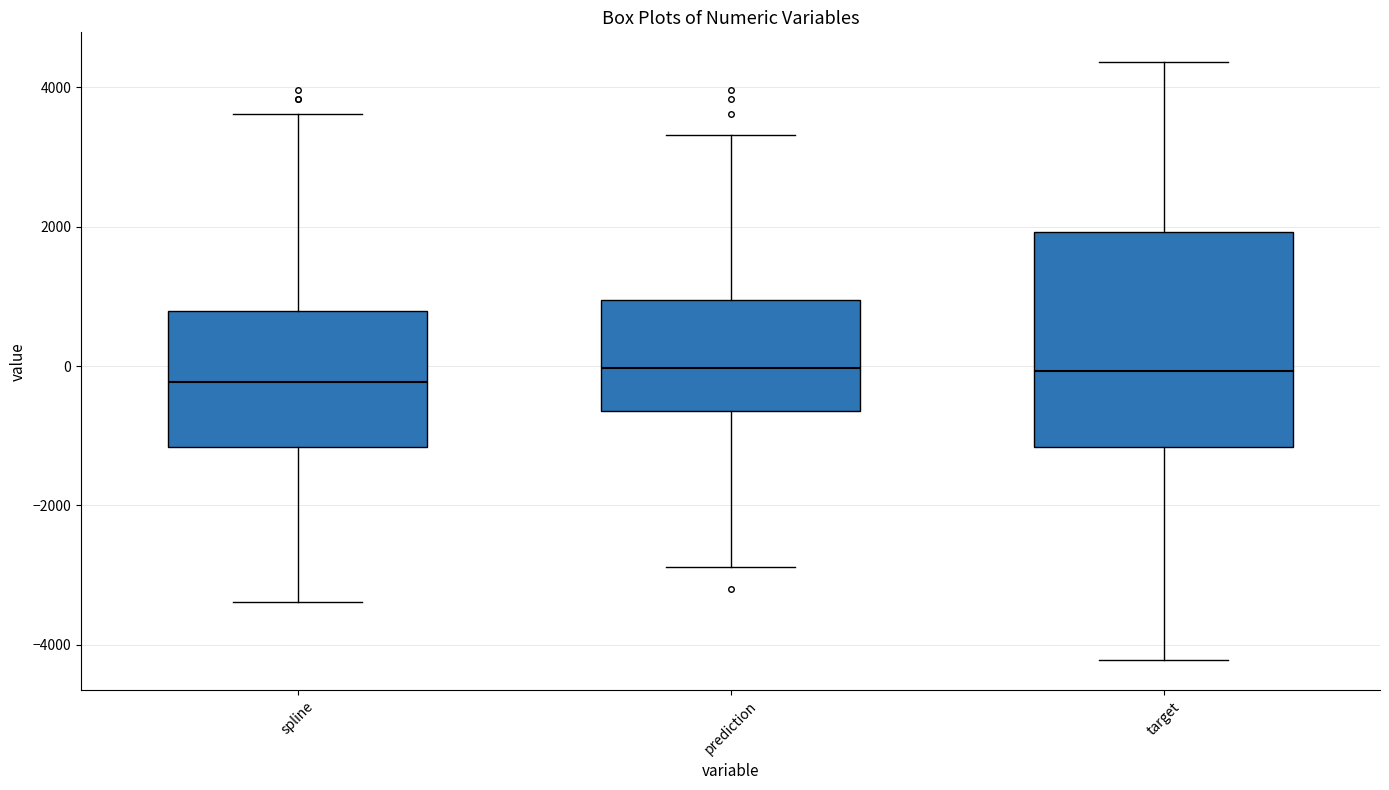

Comparing the boxes themselves (not the whiskers), which one is the tallest?

target